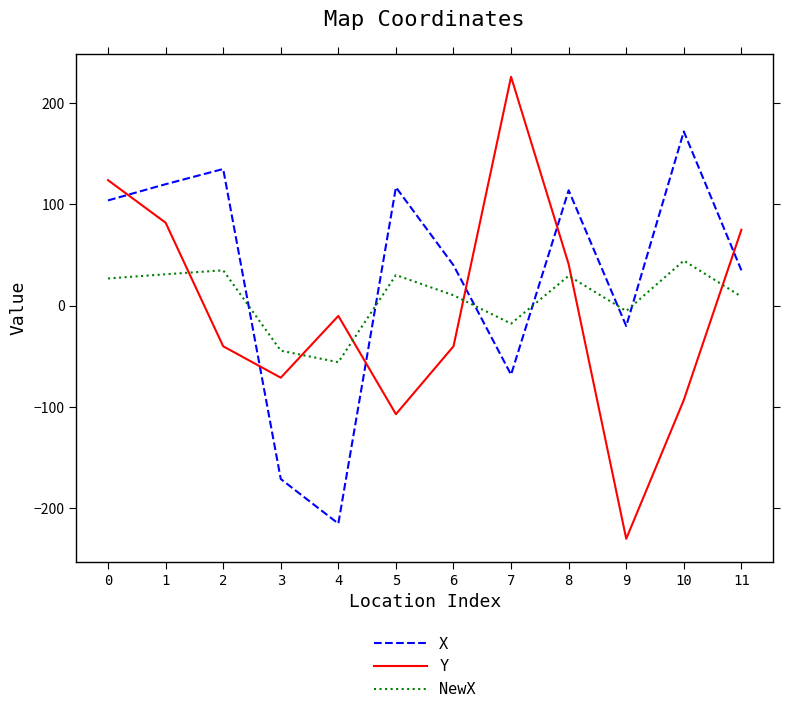

At which label does X reach its peak?

10